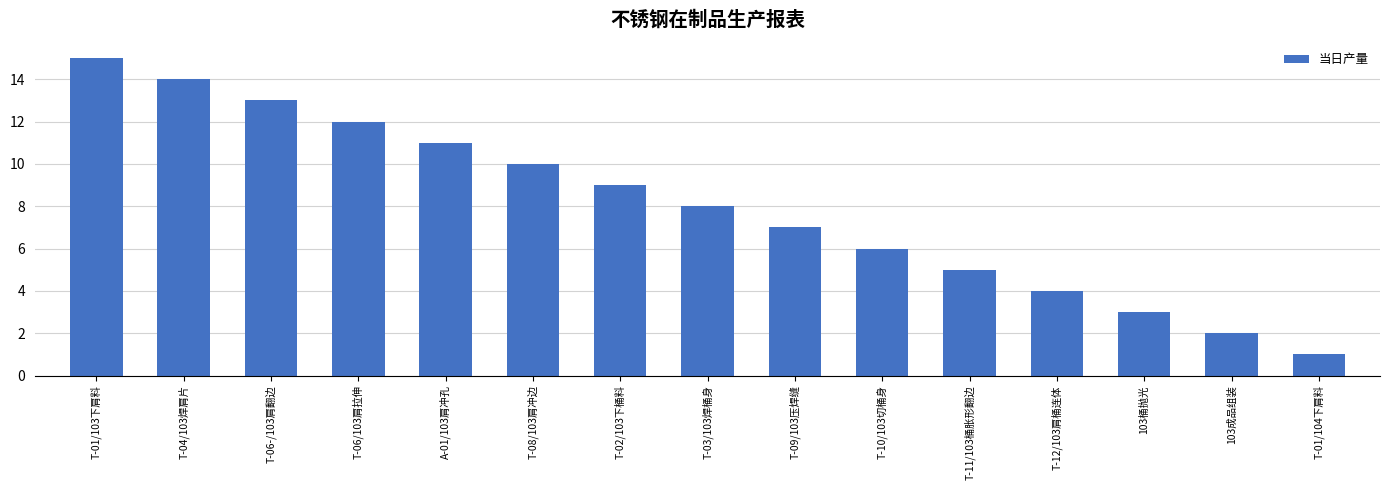

Is it true that the value at T-11/103桶胀形翻边 is 5?

True